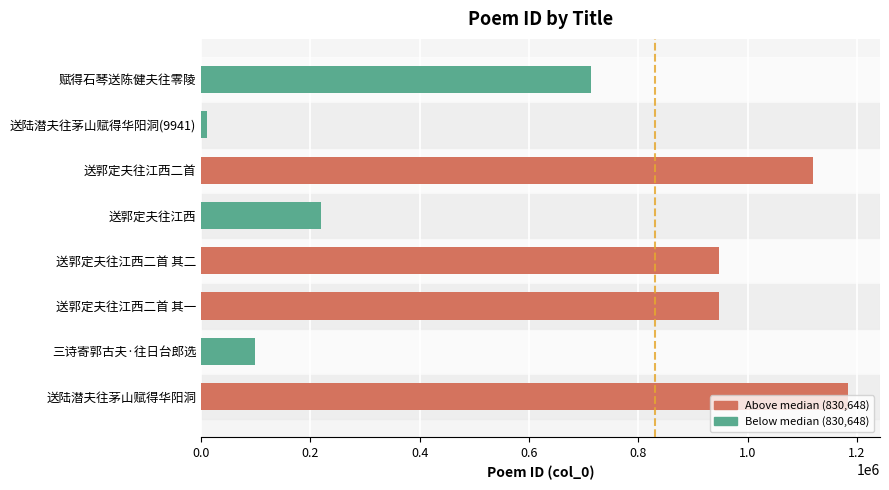

What is the sum of all values?

5239043